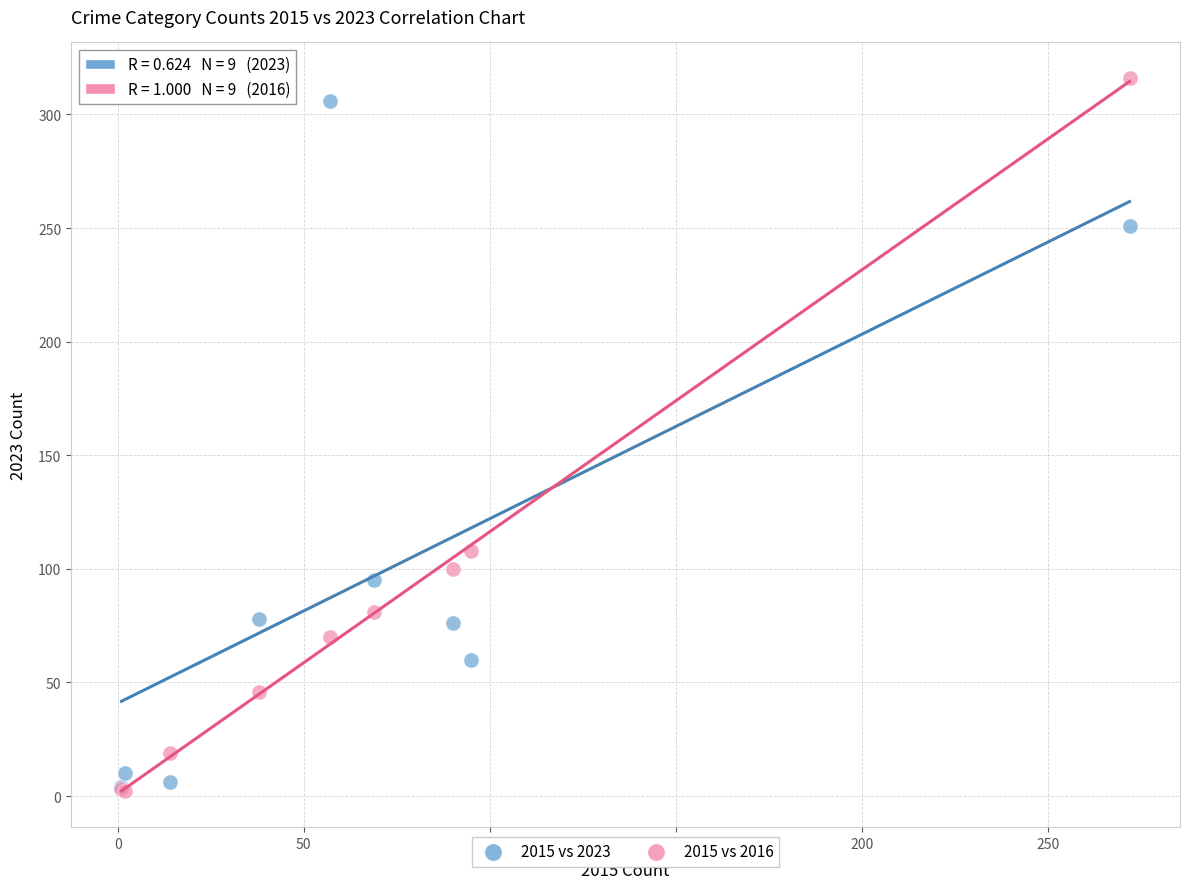

In the 2015 vs 2016 series, what Y value is closest to 159?

108